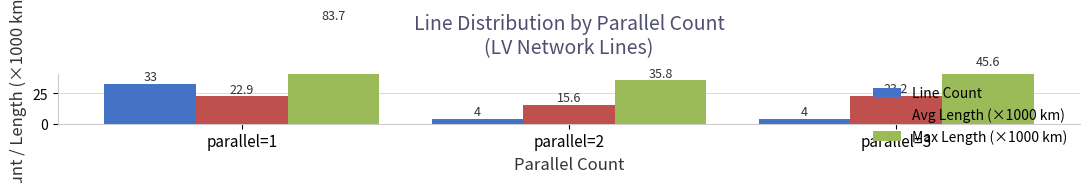

Does the chart contain any negative values?

No